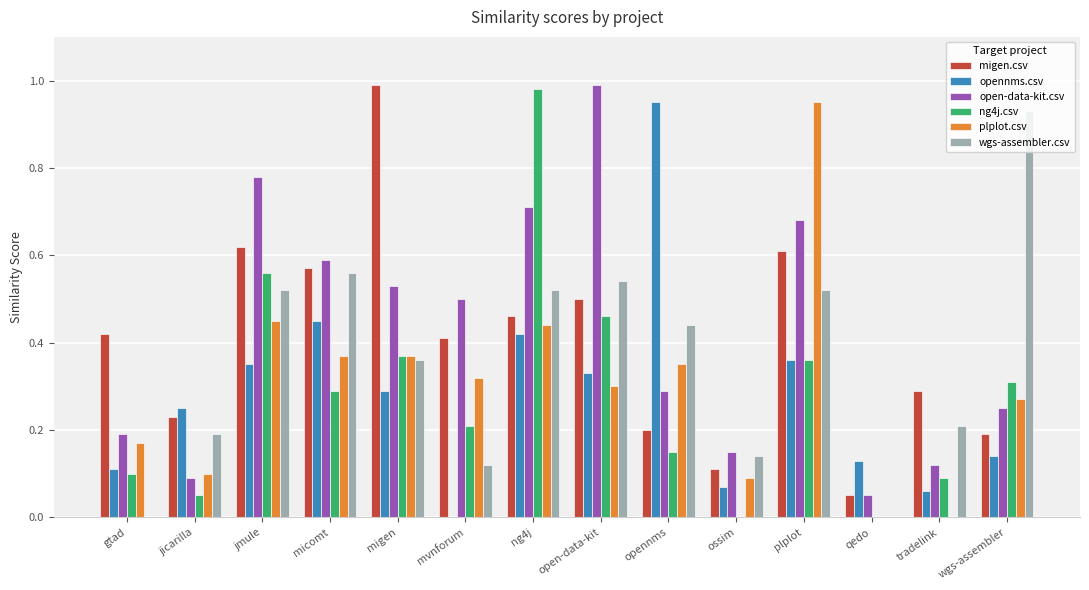

Which series changed the most between migen and tradelink?

migen.csv